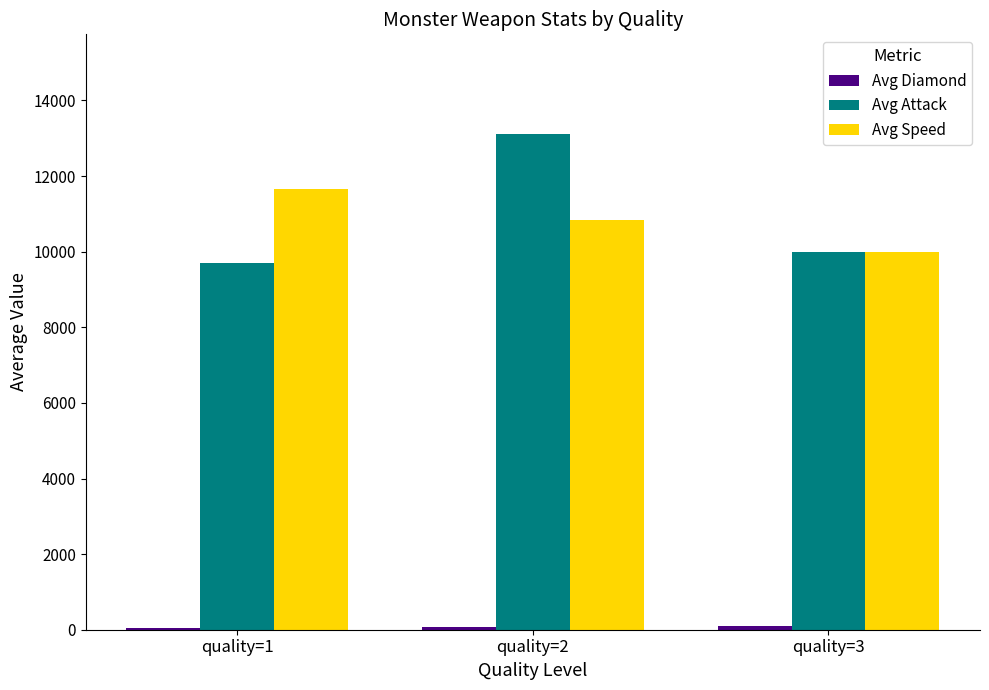

At which category is the sum across all series the highest?

quality=2